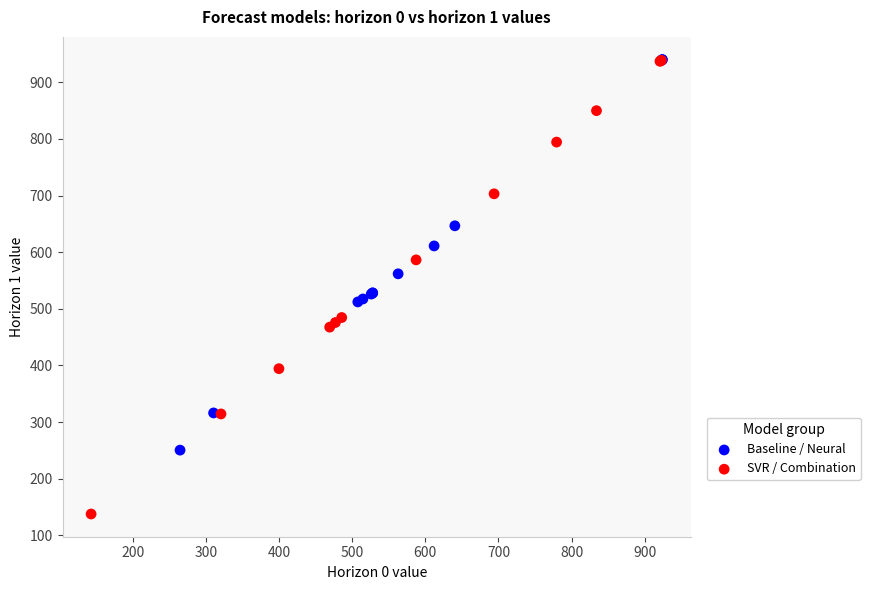

Which series reaches the minimum Y coordinate?

SVR / Combination